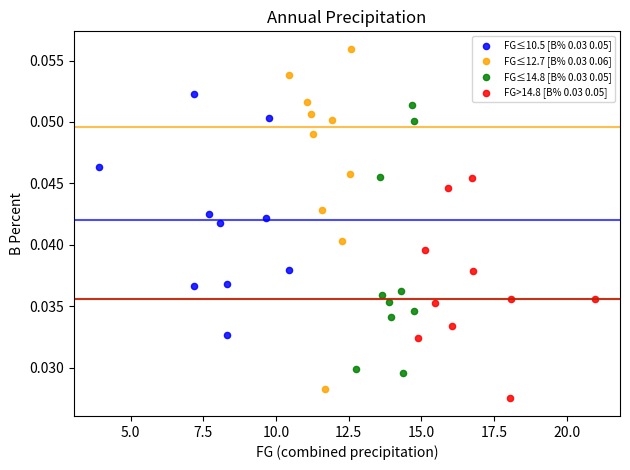

Which series has the largest Y range (max minus min)?

FG≤12.7 [B% 0.03 0.06]